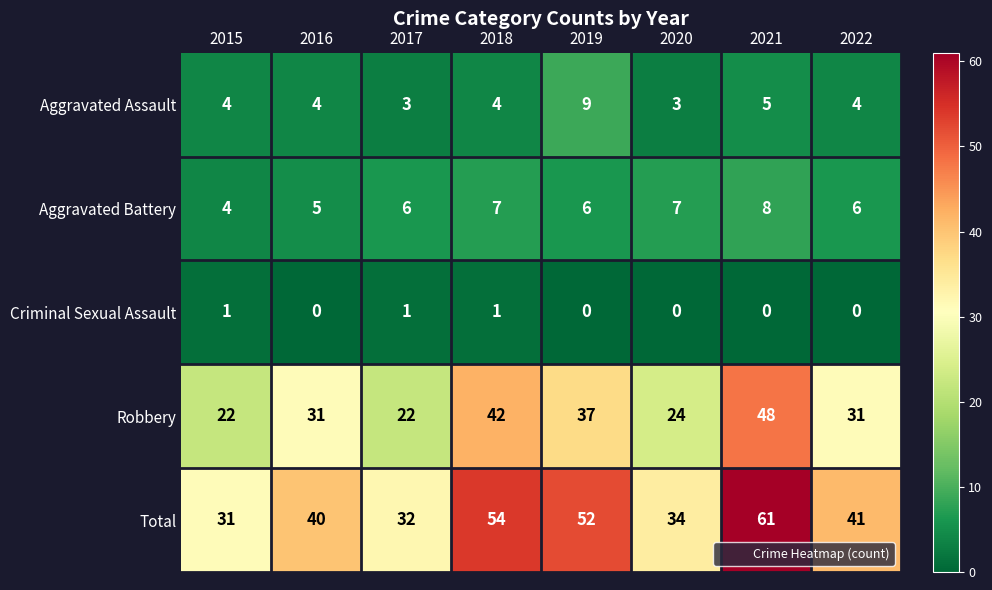

What is the total value across all series at 2022?

82